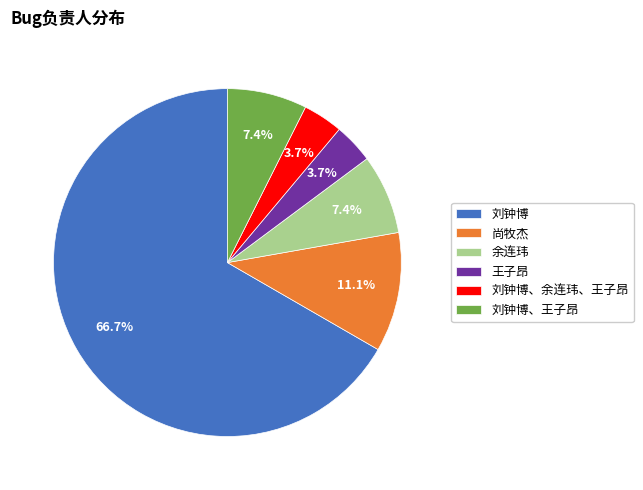

What percentage do 尚牧杰 and 刘钟博、余连玮、王子昂 together represent?

14.8%